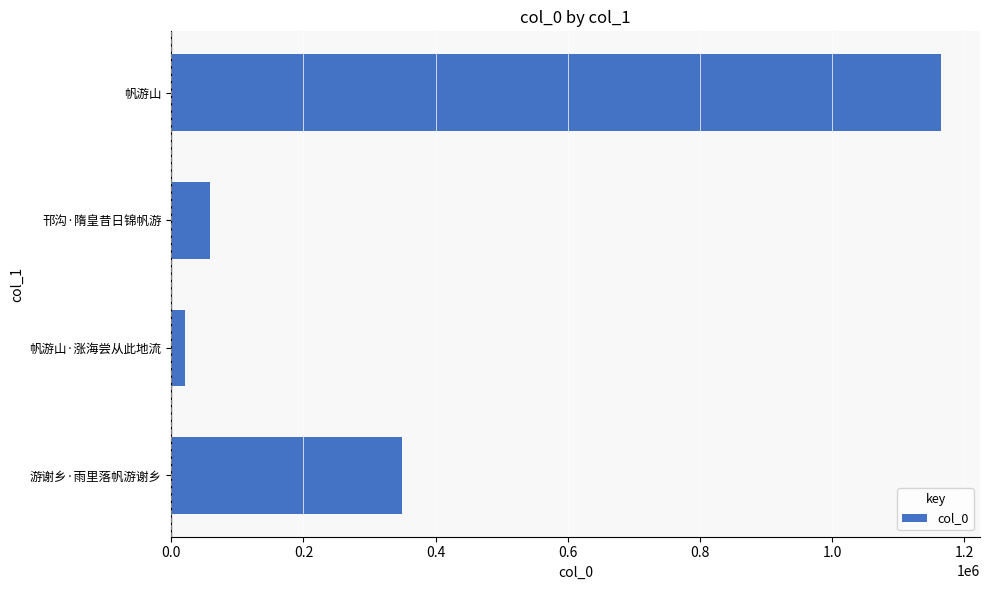

How many distinct data groups are displayed?

1